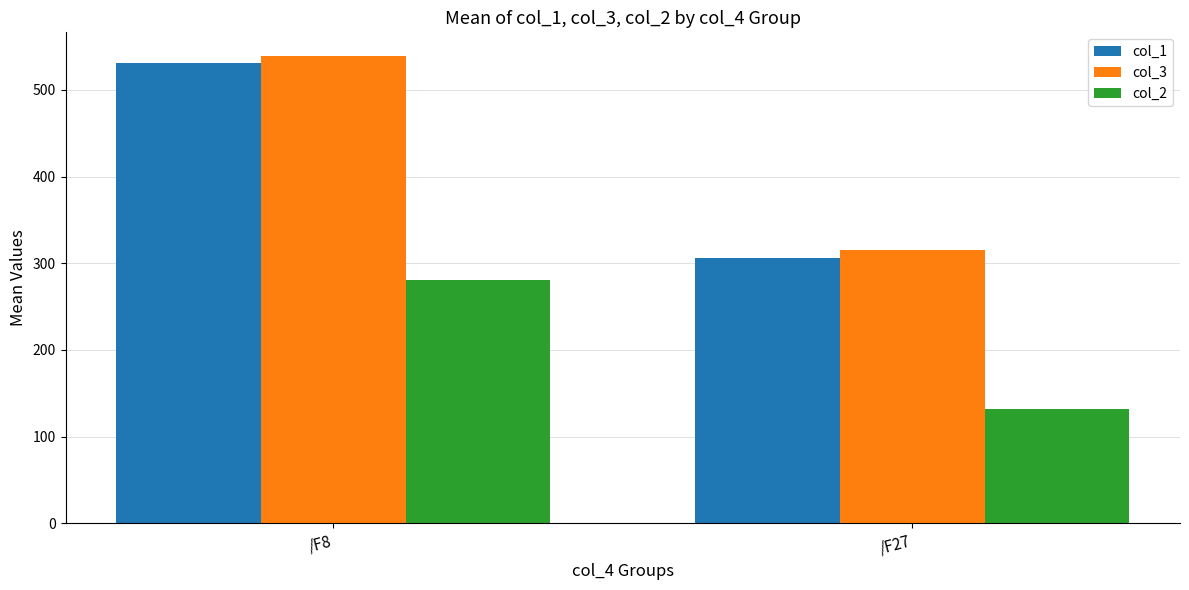

Rank the series at /F8 from highest to lowest value.

col_3, col_1, col_2